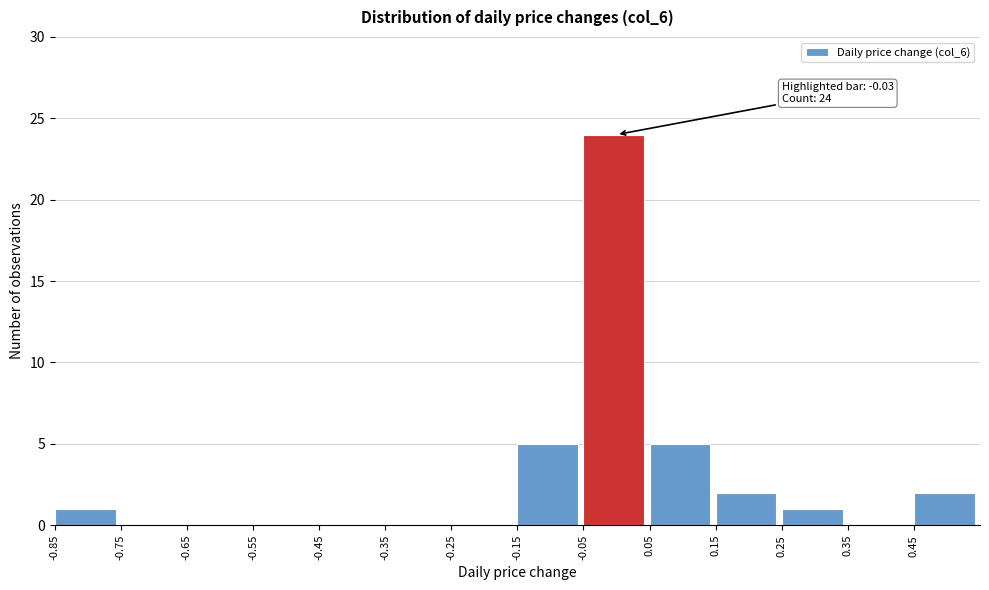

Over which range of the x-axis is the bar tallest?

-0.05 to 0.05